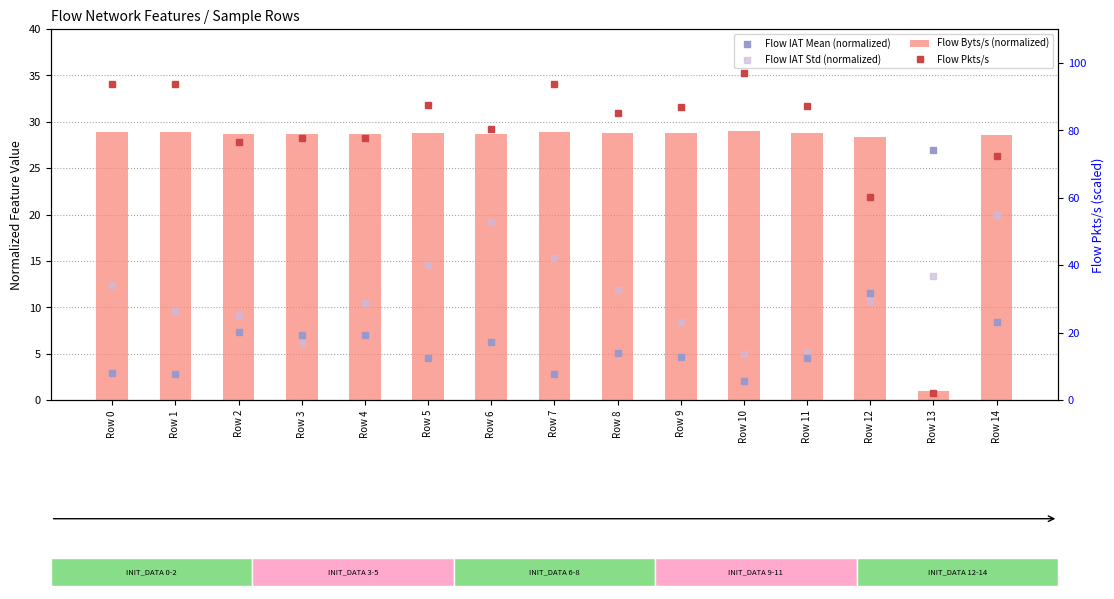

What are all the series names shown in the legend?

Flow Byts/s (normalized), Flow IAT Mean (normalized), Flow IAT Std (normalized), Flow Pkts/s